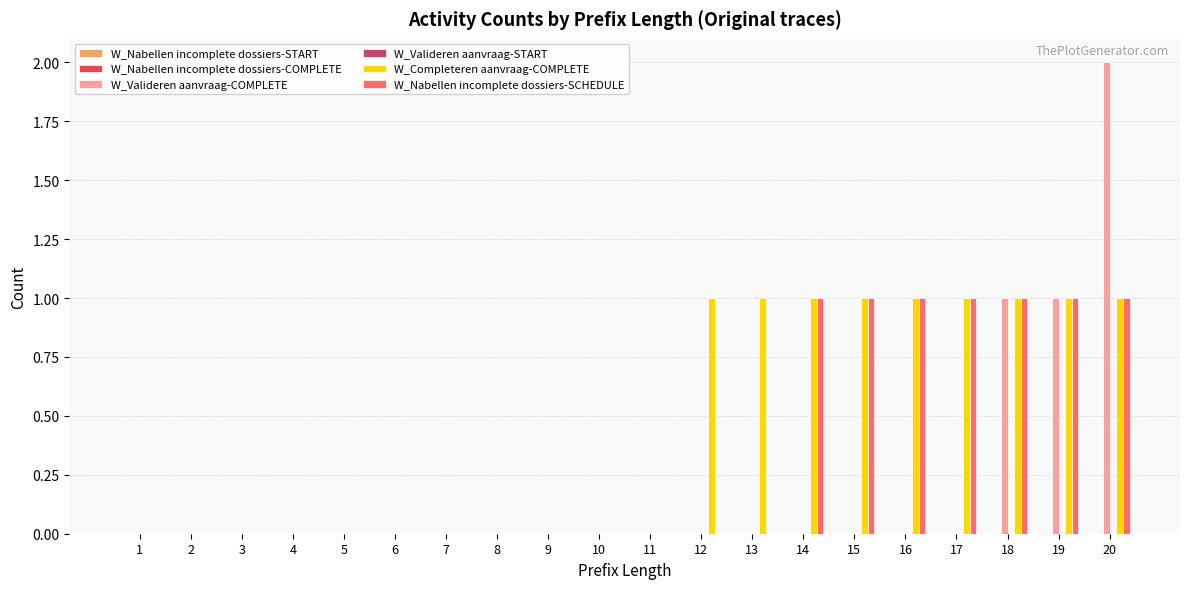

Which series has the largest total across all categories?

W_Completeren aanvraag-COMPLETE